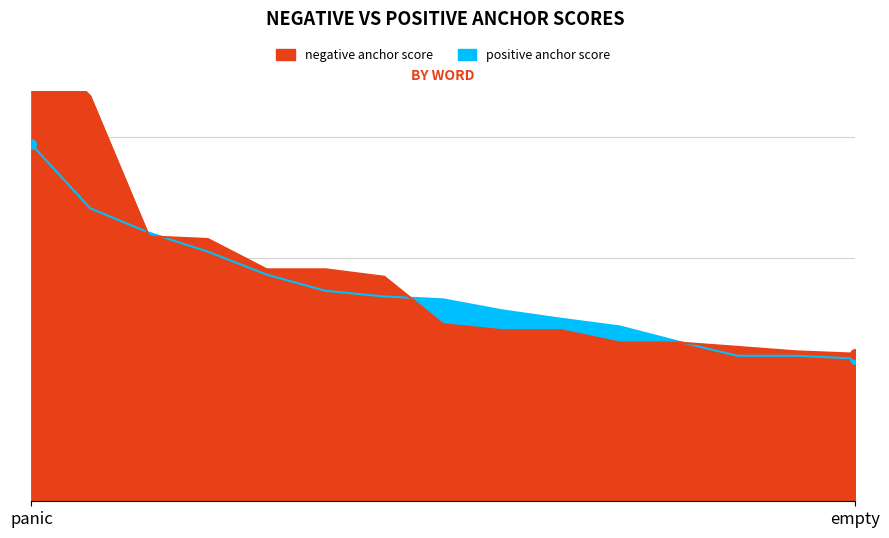

Count the number of categories in the chart.

15